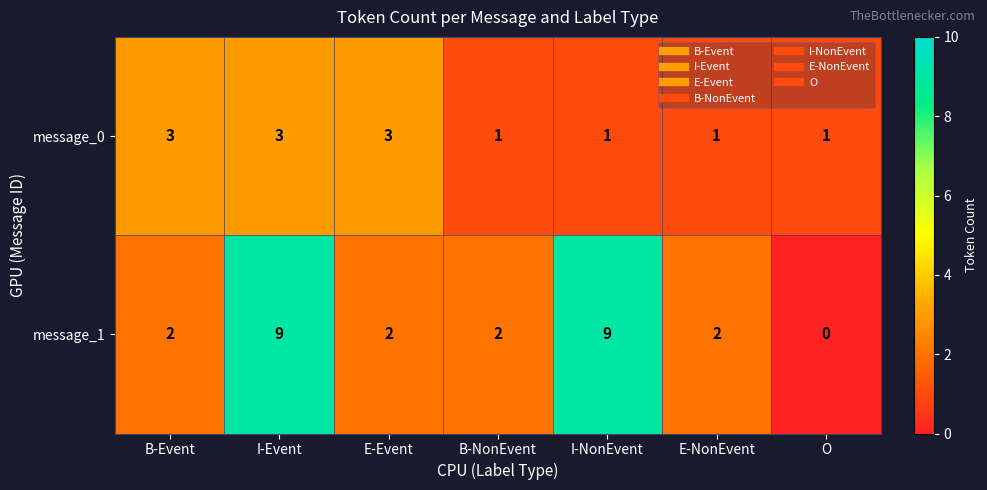

List the series in order of their peak value, lowest first.

message_0, message_1